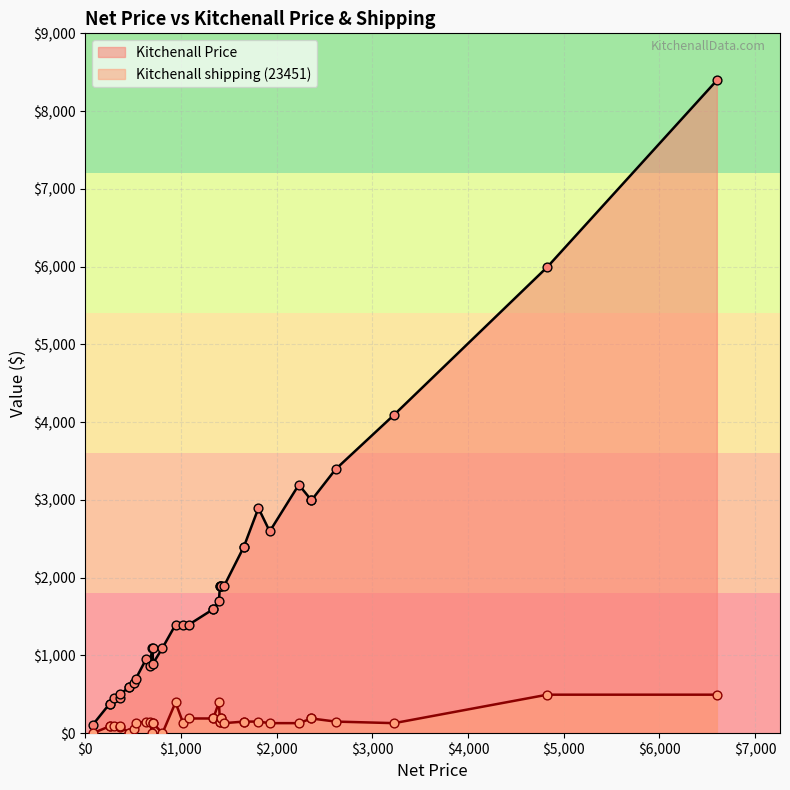

Which series has the largest total across all categories?

Kitchenall Price